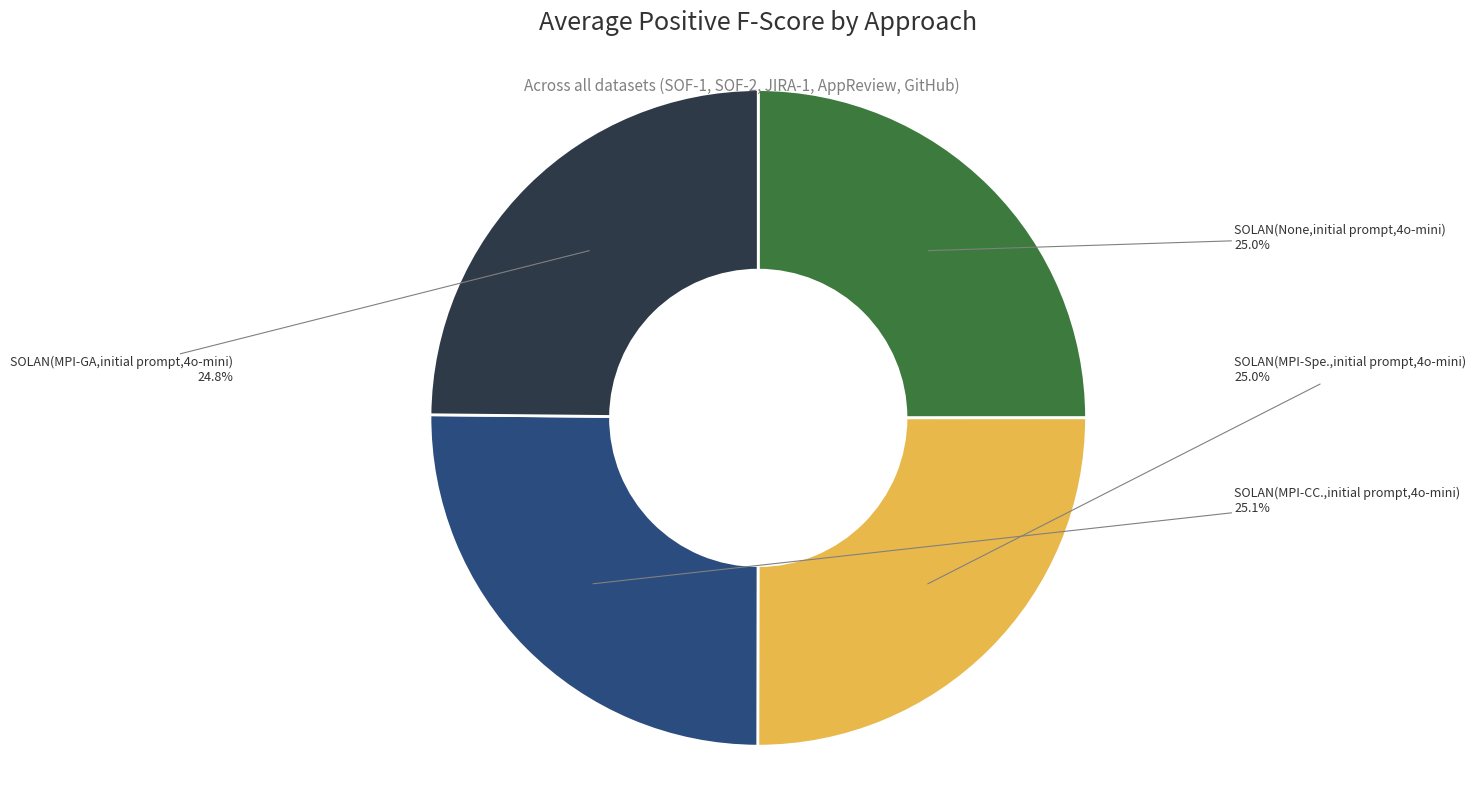

Is there a majority slice in this chart?

No